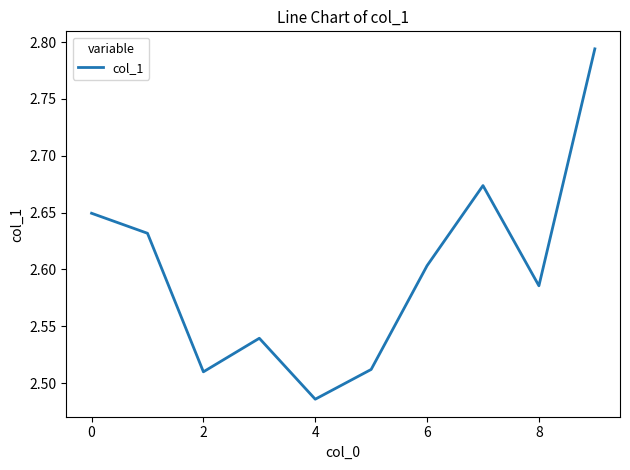

What is the difference between the maximum and minimum values?

0.3